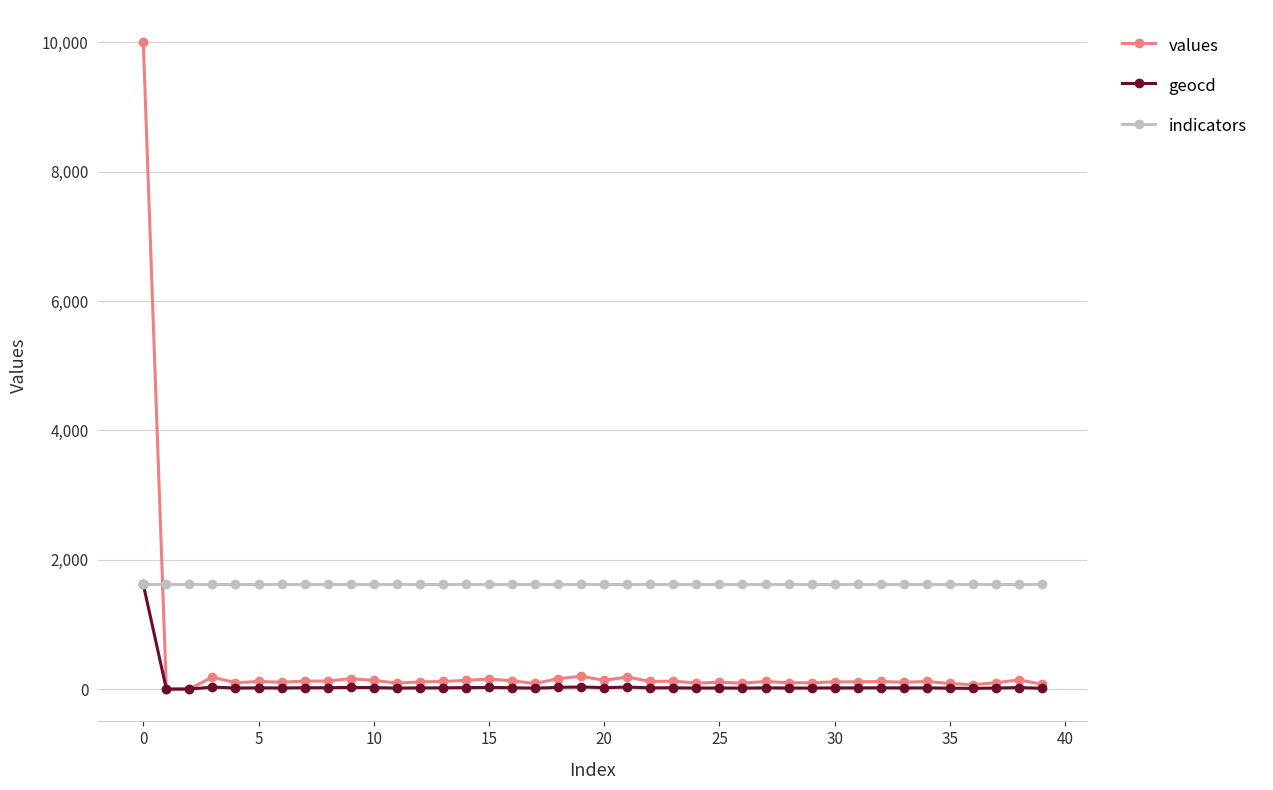

List the series in order of their overall mean, highest first.

indicators, values, geocd